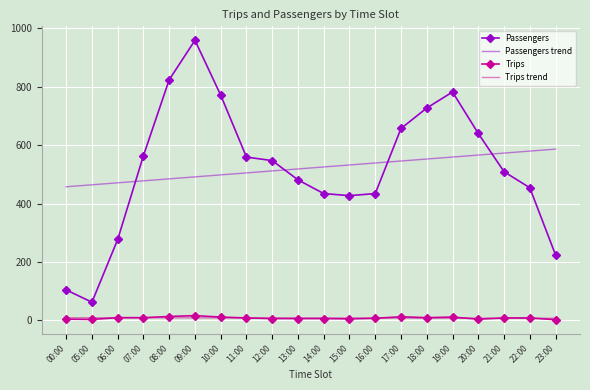

True or false: Passengers trend and Passengers intersect in this chart.

True